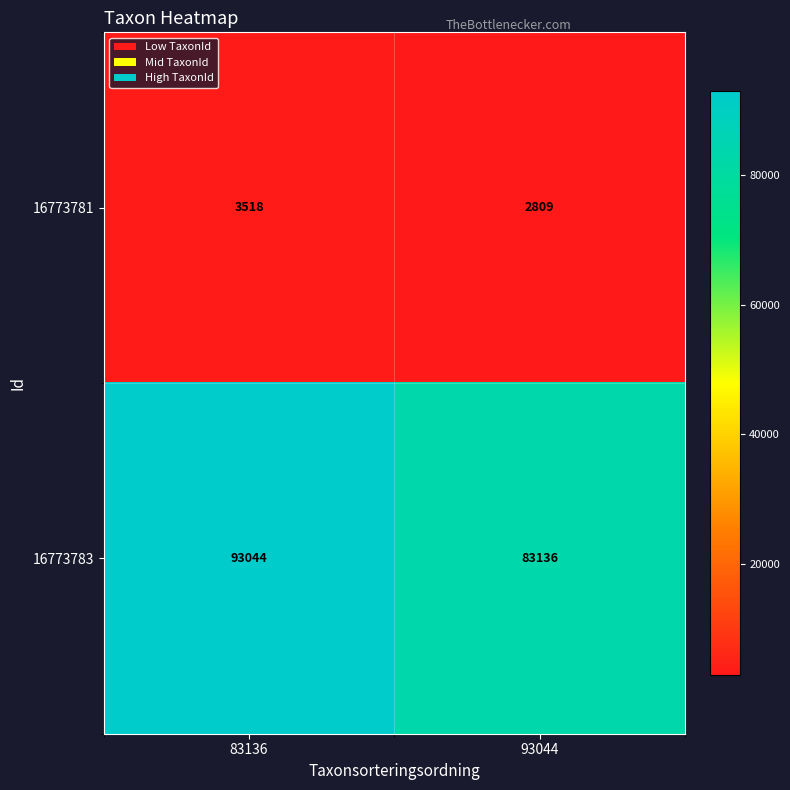

Reading left to right, list all the values displayed in this chart.

16773781: 83136=3518	93044=2809
16773783: 83136=93044	93044=83136